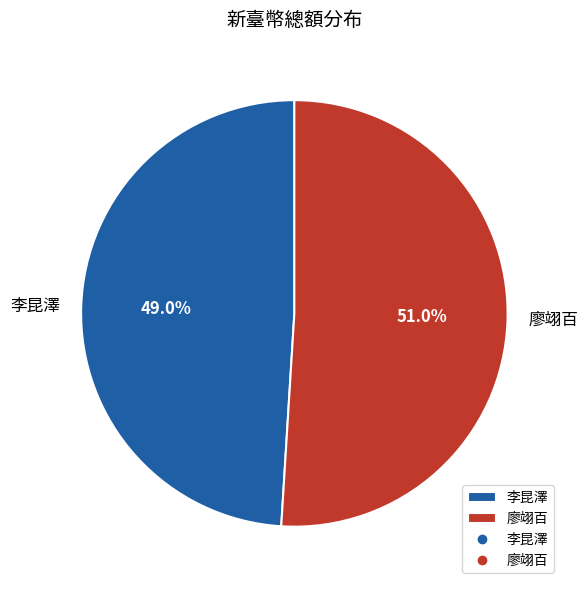

Which slice is the largest?

廖翊百